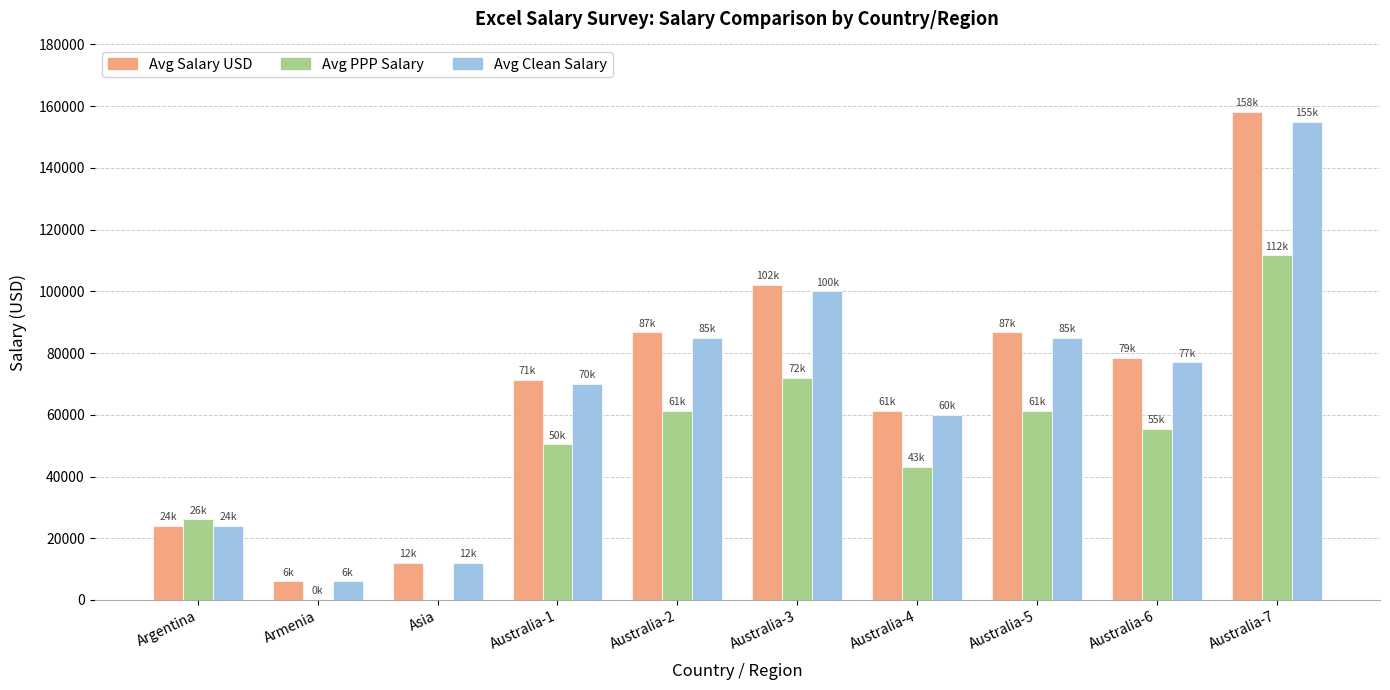

Does the chart contain stacked bars?

No